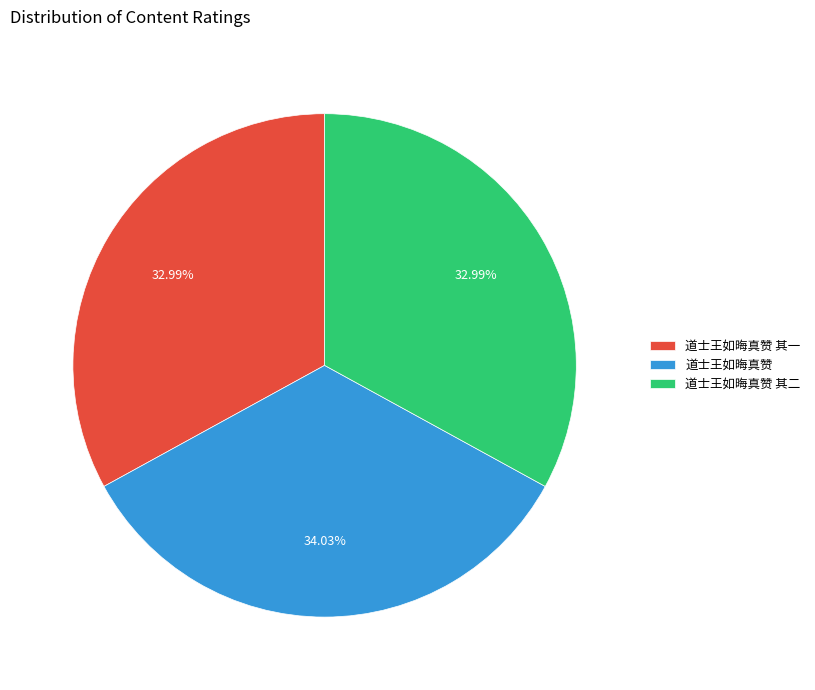

What is the largest slice in the pie chart?

道士王如晦真赞